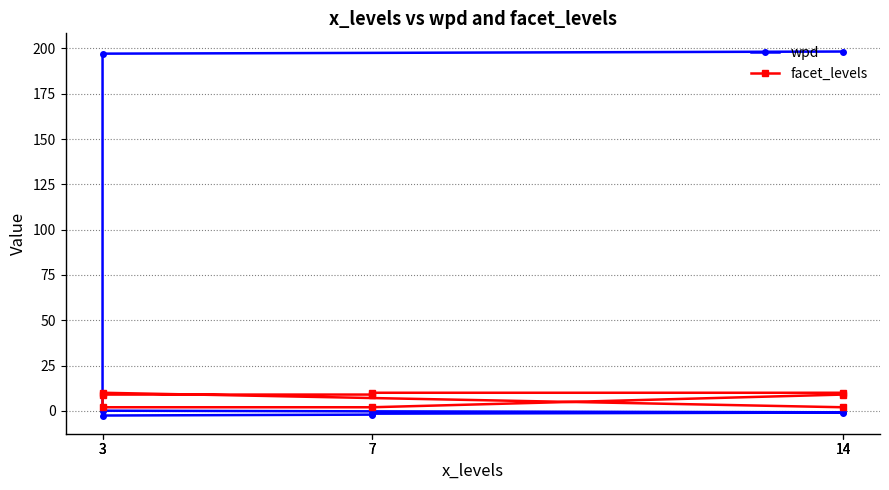

Which series has the widest spread of values?

wpd